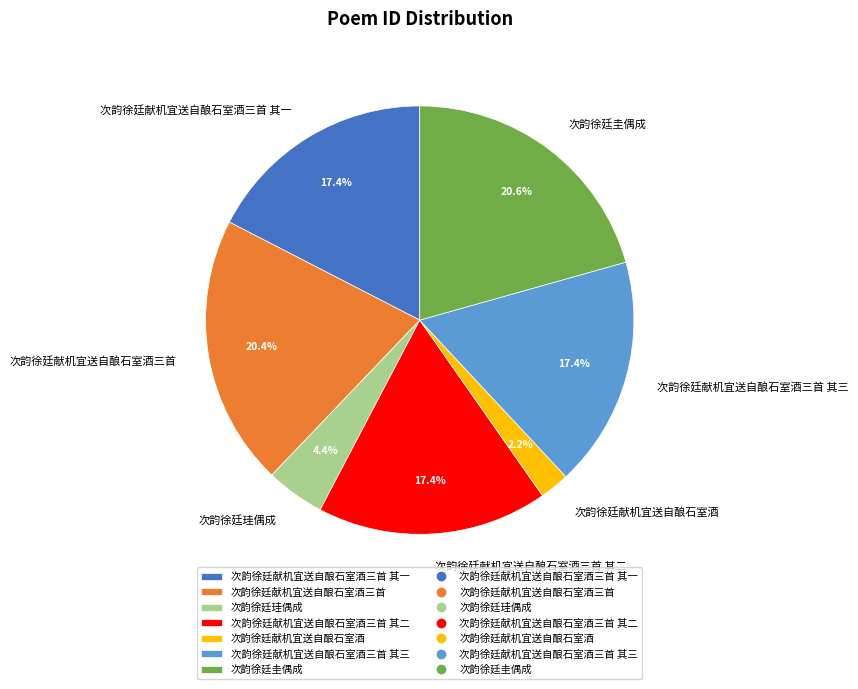

Combined, what portion of the pie is 次韵徐廷献机宜送自酿石室酒 and 次韵徐廷献机宜送自酿石室酒三首 其三?

19.6%